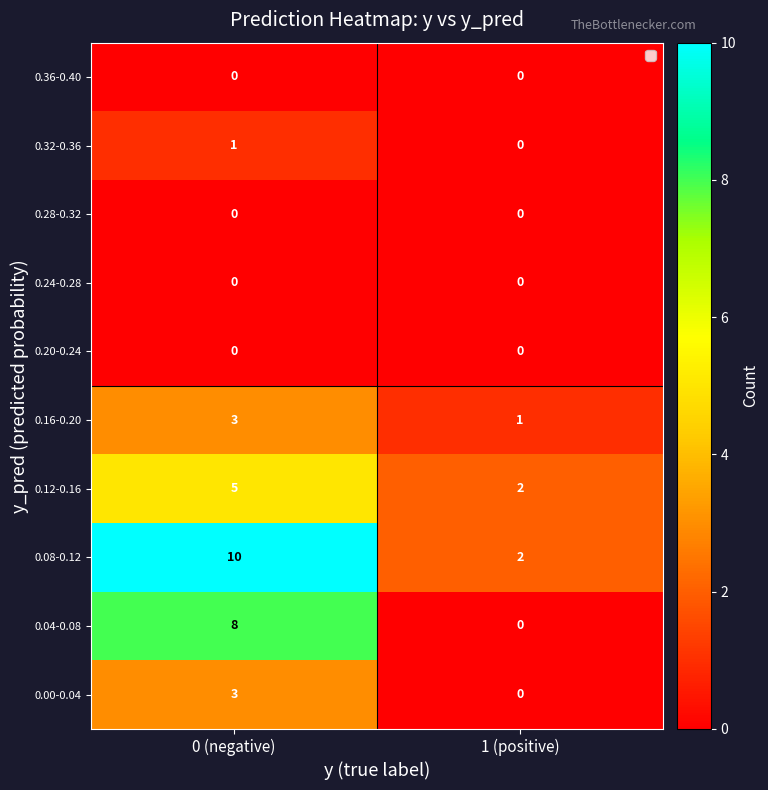

Is it true that 0.32-0.36 equals -1 at 1 (positive)?

False